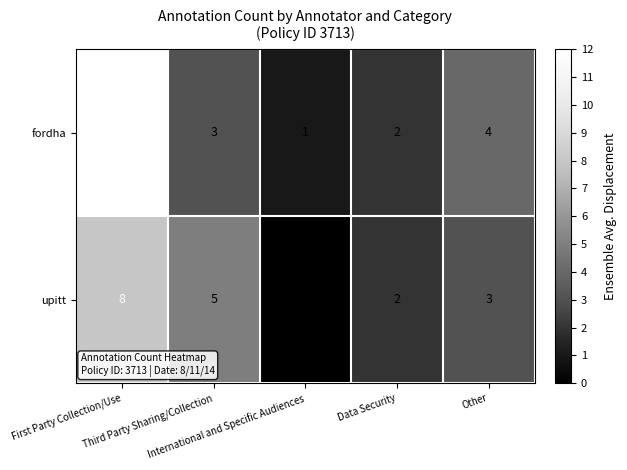

What is the difference between the maximum and minimum values in the upitt series?

8